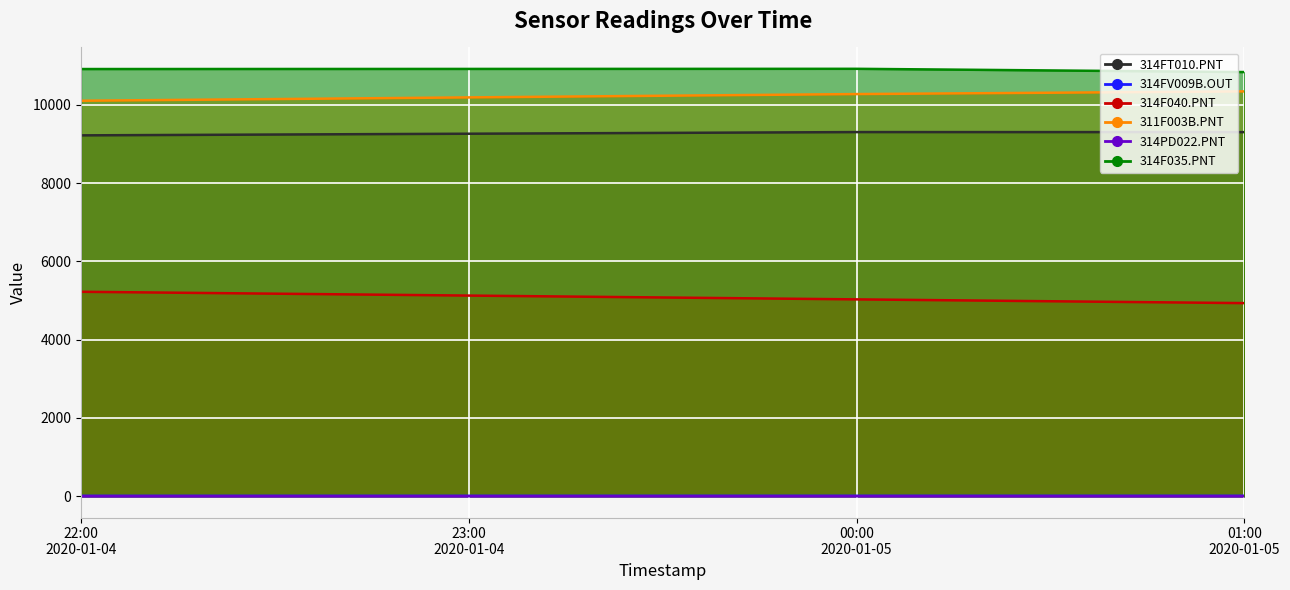

At which label is 314FV009B.OUT closest to 7?

22:00 2020-01-04